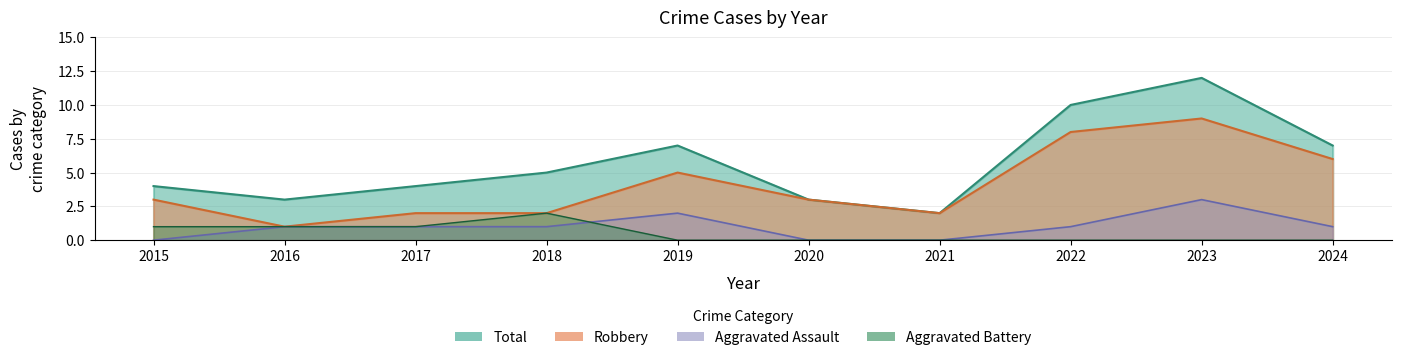

What is the difference between the Robbery values at 2024 and 2022?

2